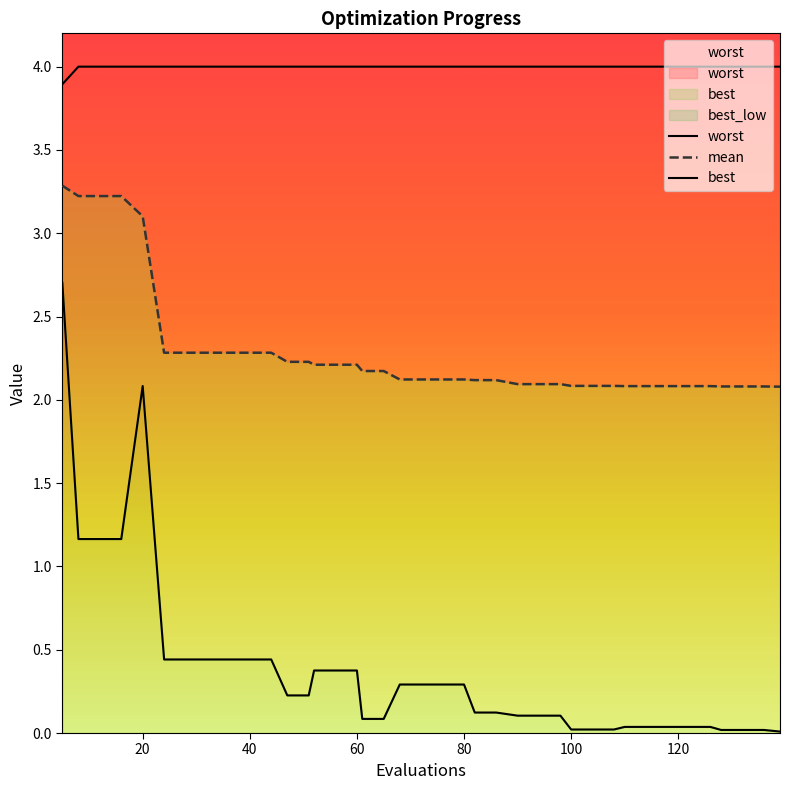

Is the value of worst at 35 greater than the value of mean at 12?

Yes